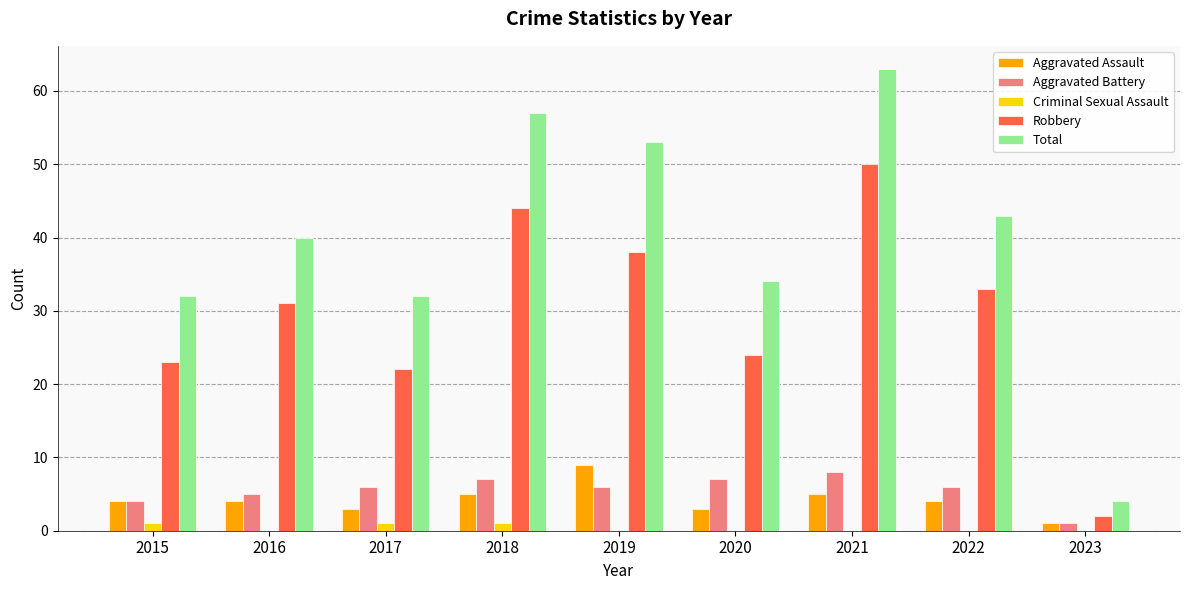

What is the greatest value displayed?

63